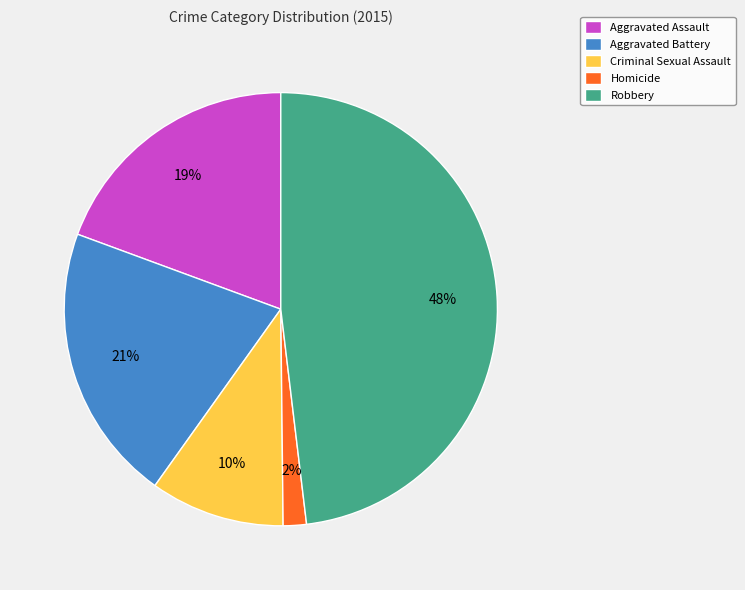

How many slices are in this pie chart?

5